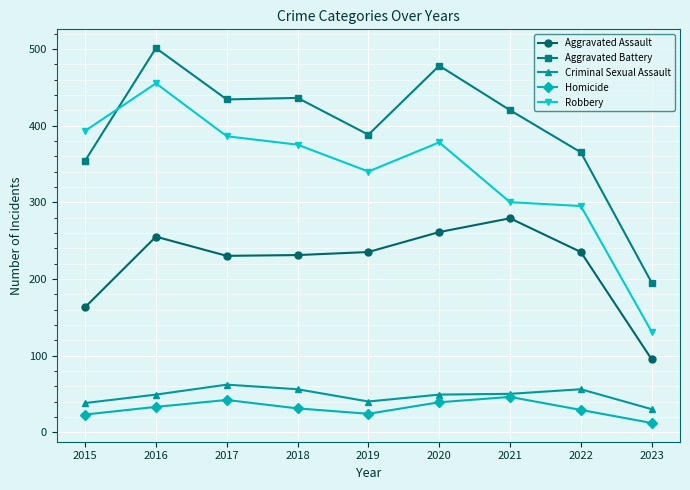

What is the total value across all series at 2018?

1129